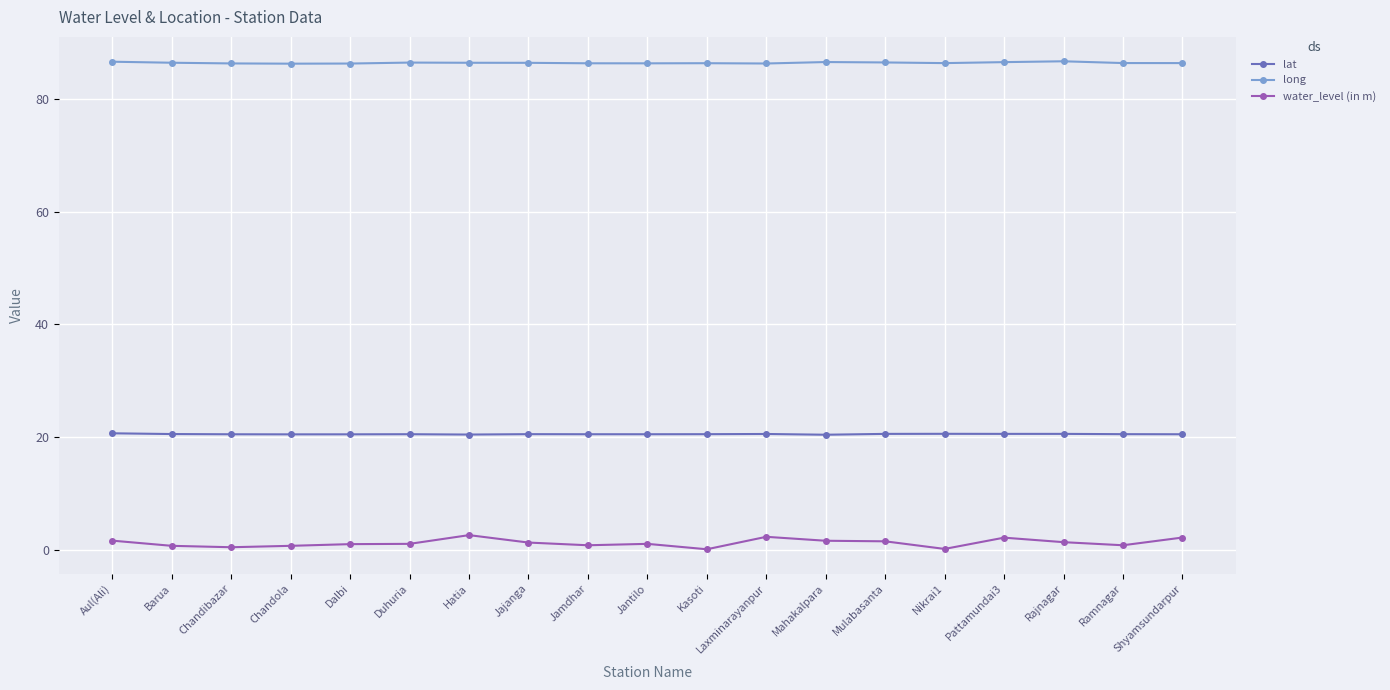

What is the highest value of the long series?

86.7